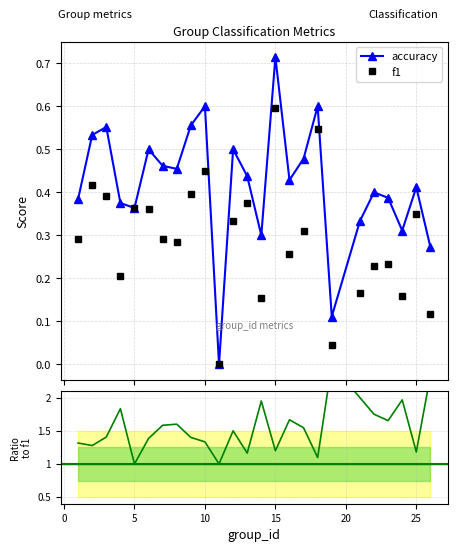

What is the value of the accuracy point at the 6th from the left?

0.5